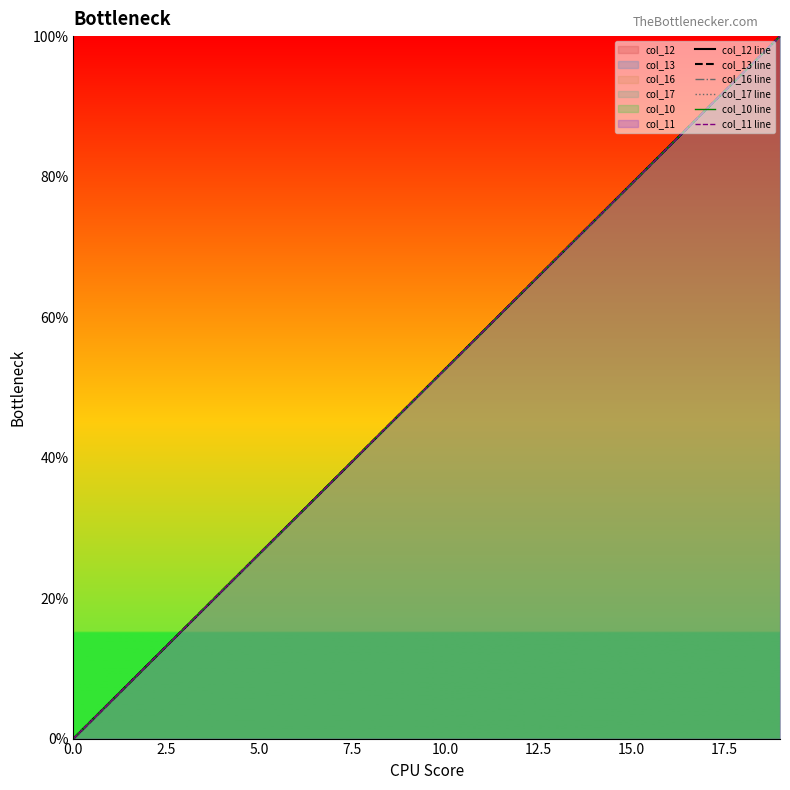

List the series in order of their peak value, highest first.

col_12 line, col_13 line, col_16 line, col_17 line, col_10 line, col_11 line